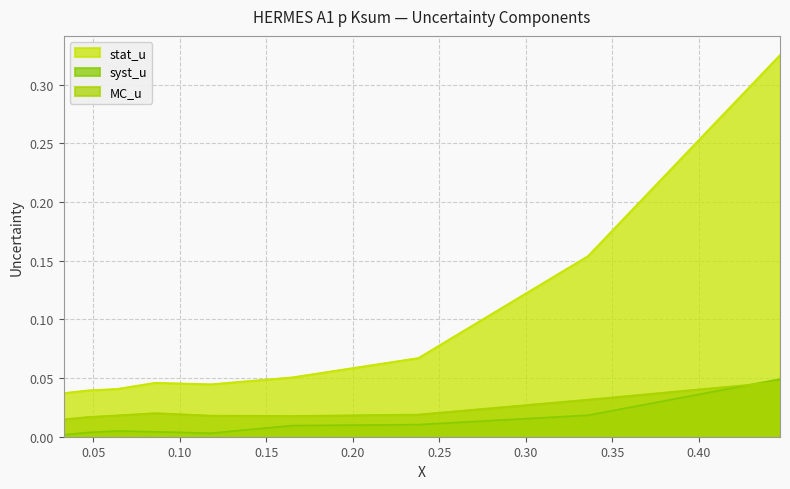

How many interior local valleys does the stat_u series have?

1